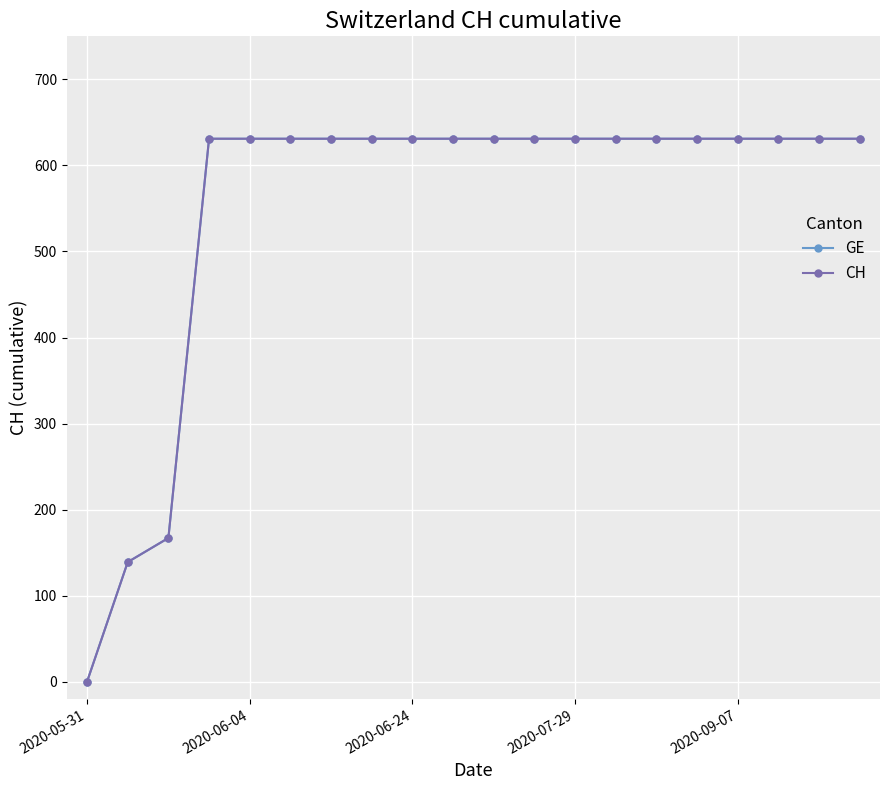

True or false: CH and GE cross at least once.

False